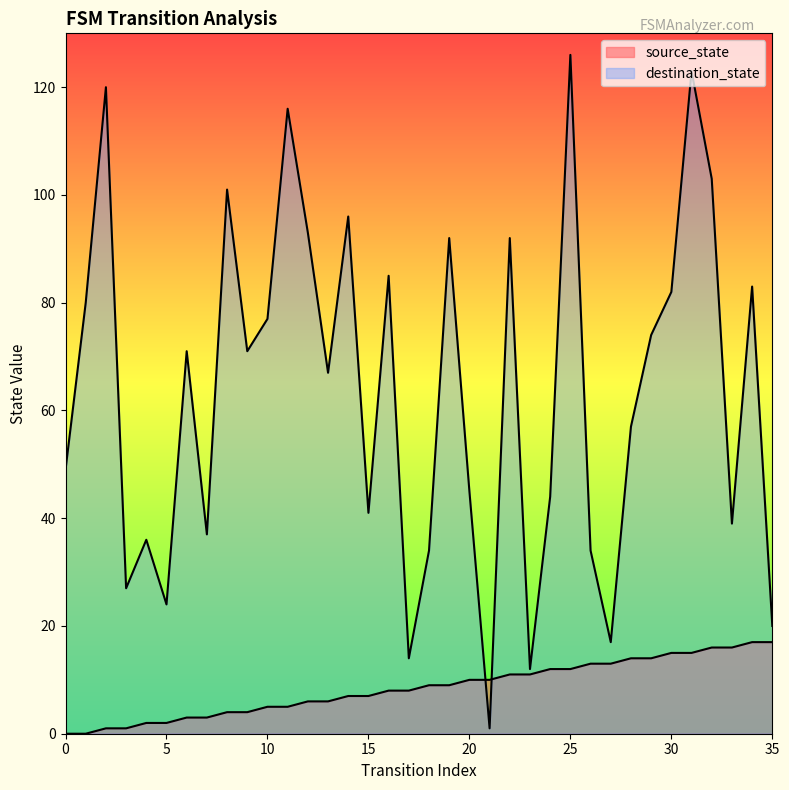

True or false: destination_state has a value of 19 at 23.

False